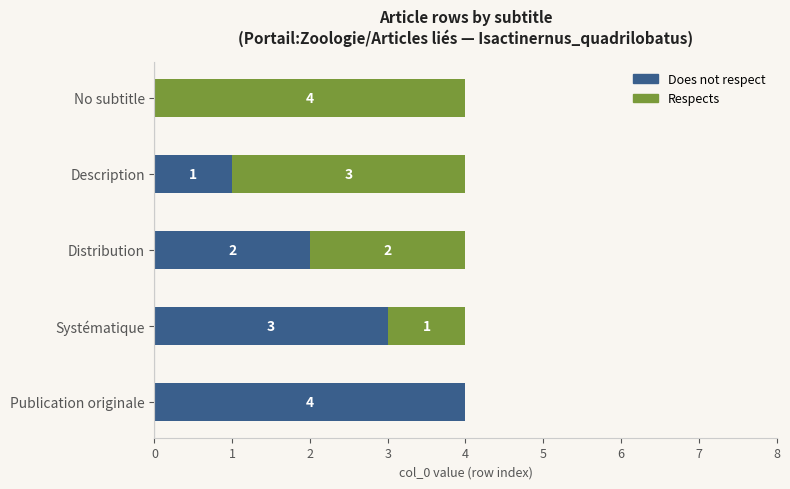

How many Does not respect values are between 1 and 3?

3